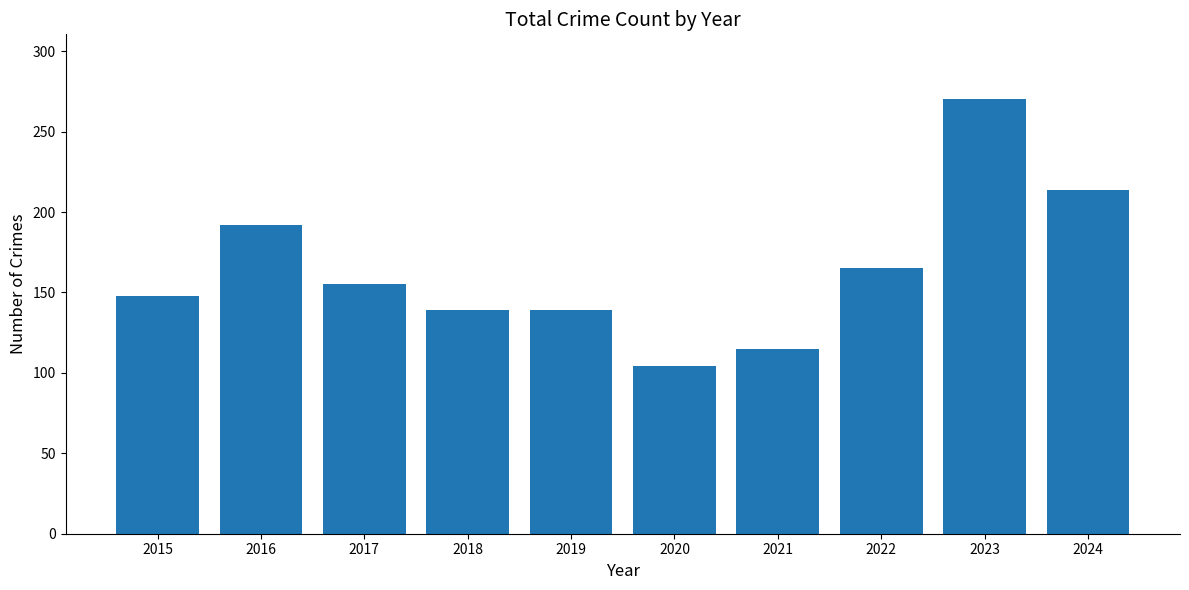

What is the approximate value at 2022?

165